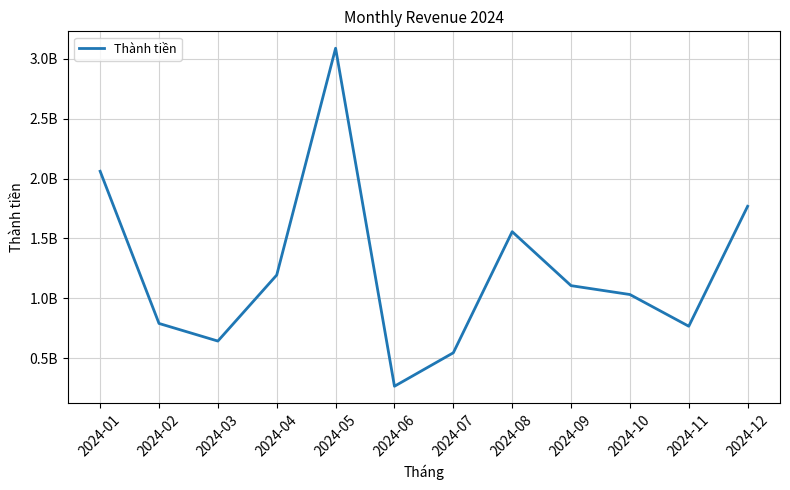

How many points are lower than both their immediate neighbors (excluding endpoints)?

3